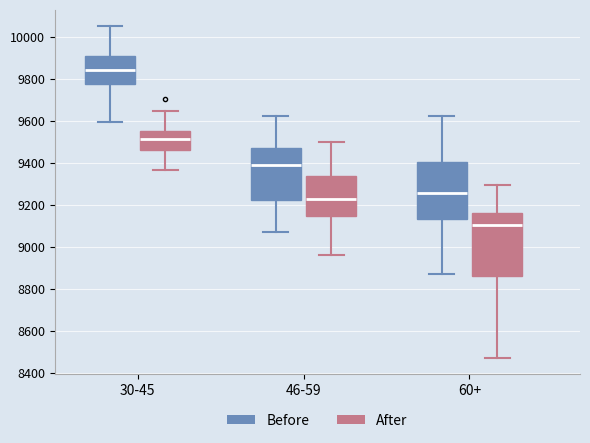

Reading left to right, transcribe this box plot: for each box, give where its median line is, the range the box spans, and where its two whiskers end, as read against the y-axis. The values are not printed on the chart, so give them approximately, as read against the axis.

30-45 (Before): median 9840, box 9780 to 9900, whiskers 9600 to 10060
30-45 (After): median 9520, box 9460 to 9560, whiskers 9360 to 9640
46-59 (Before): median 9400, box 9220 to 9460, whiskers 9080 to 9620
46-59 (After): median 9220, box 9140 to 9340, whiskers 8960 to 9500
60+ (Before): median 9260, box 9140 to 9400, whiskers 8880 to 9620
60+ (After): median 9100, box 8860 to 9160, whiskers 8480 to 9300